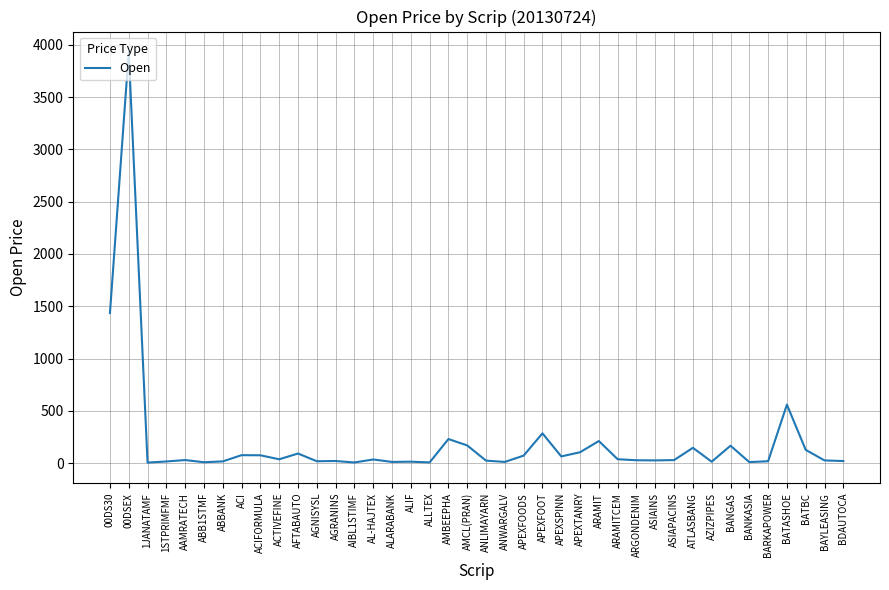

The chart shows a value of 231.0 at AMBEEPHA. True or false?

True